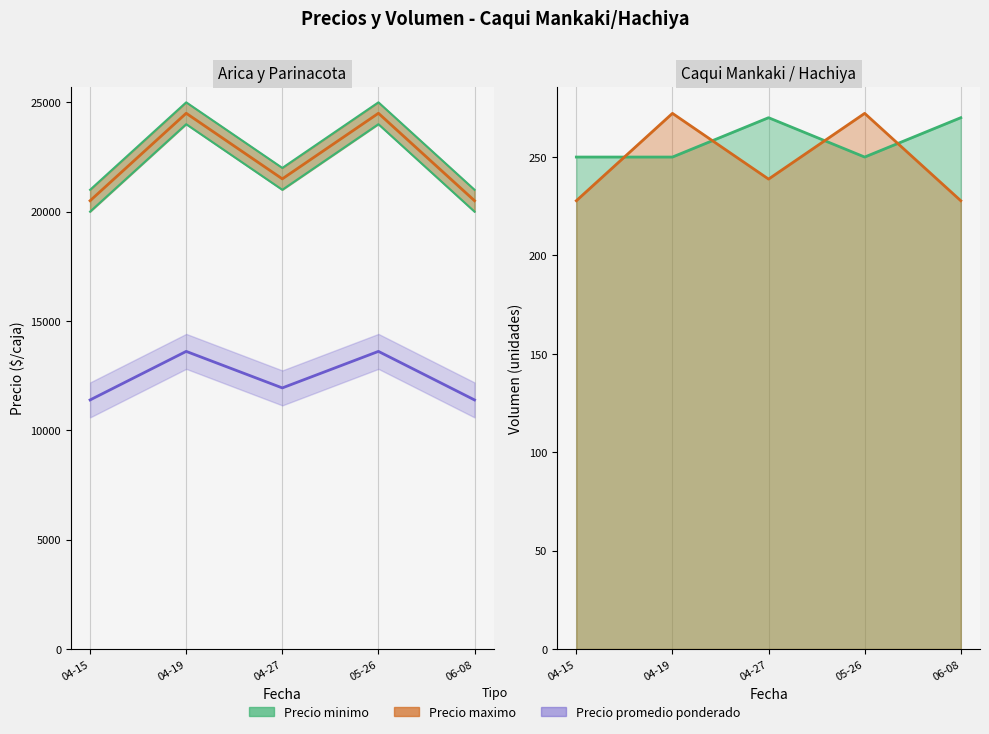

How many interior local peaks does the Precio minimo series have?

2